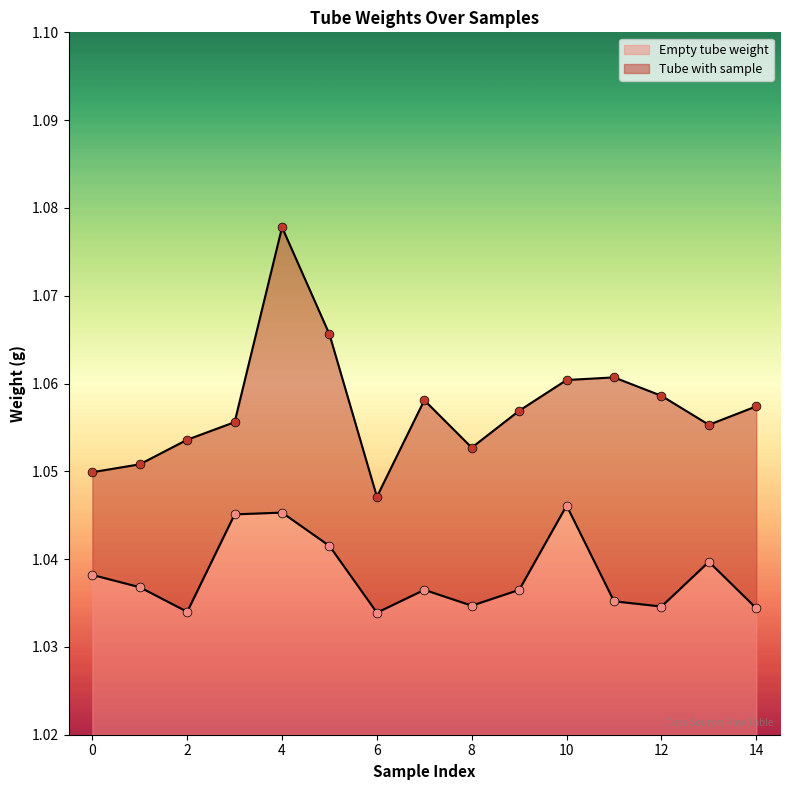

Which series has the widest spread of Y values?

Tube with sample